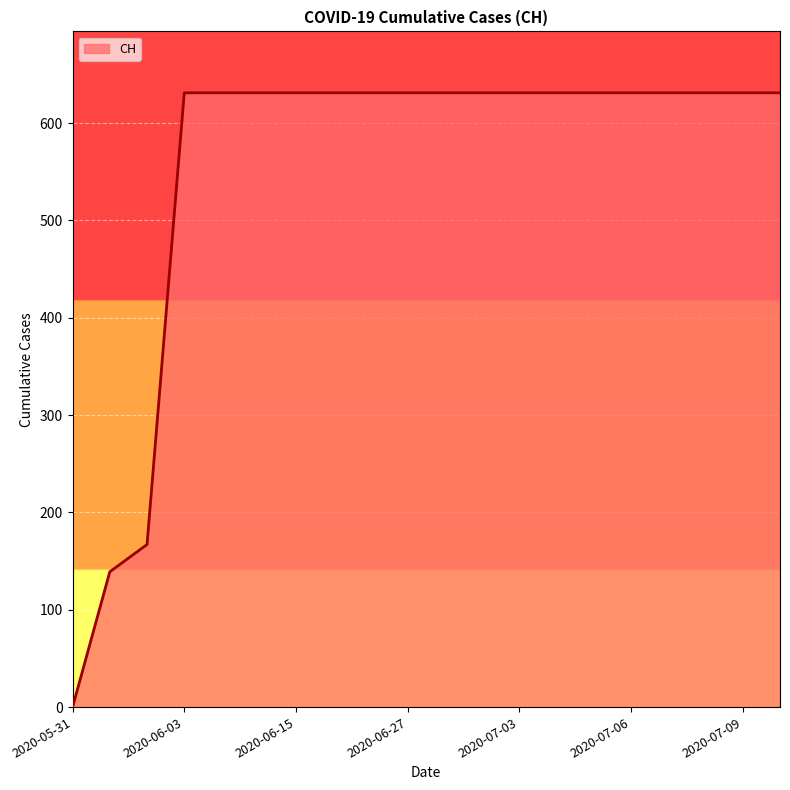

Does the chart display data point markers on the line(s)?

No